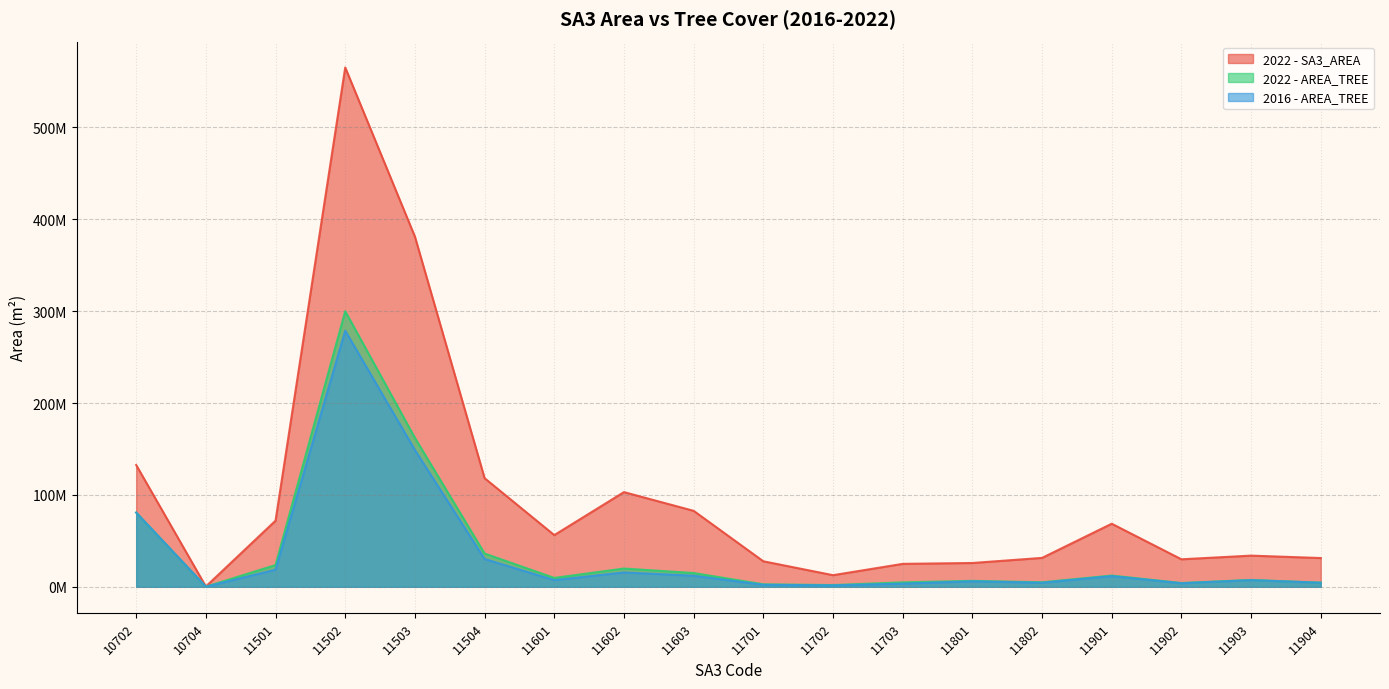

Where is 2022 - SA3_AREA nearest to the value 282810753?

11503